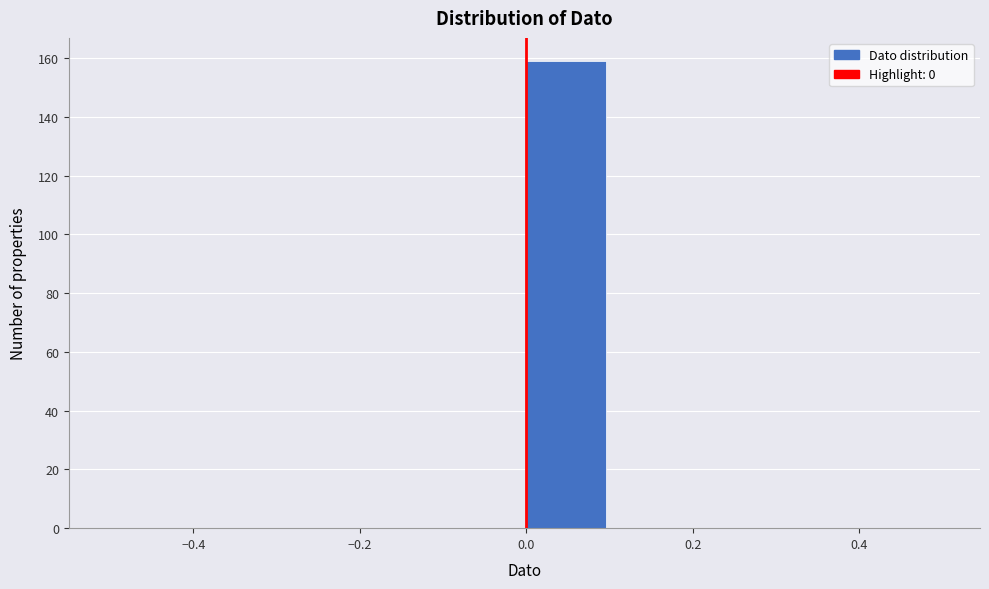

Over which range of the x-axis is the bar tallest?

0.0 to 0.1